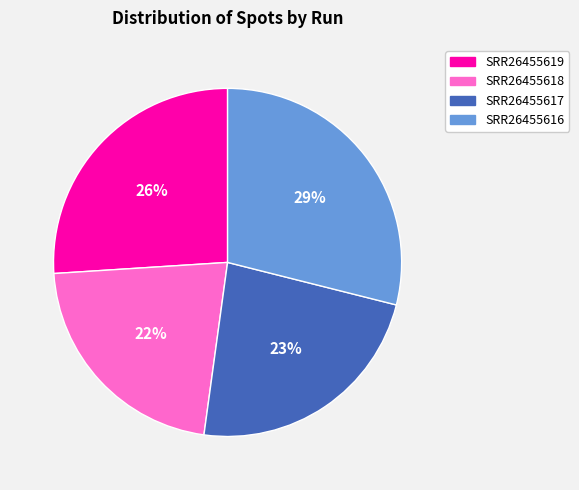

The SRR26455618 slice represents 28% of the pie. True or false?

False